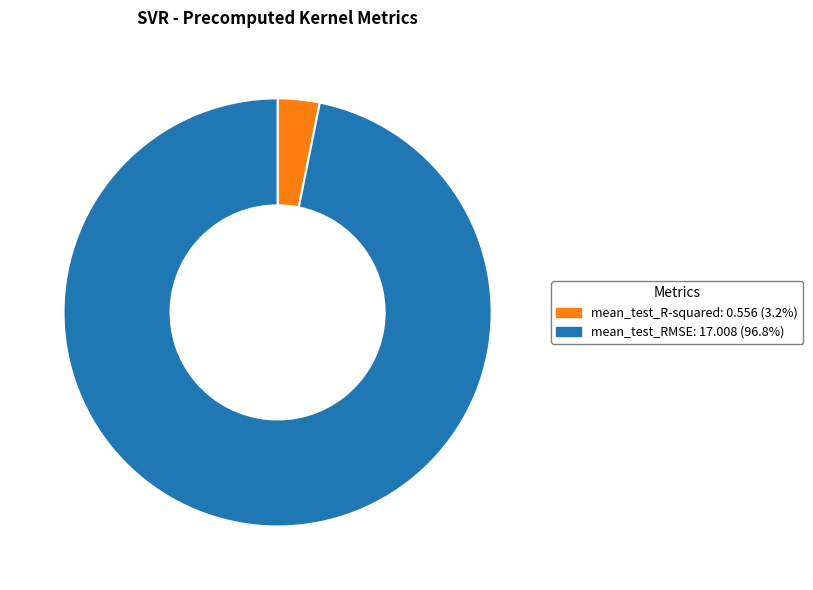

What is the largest slice in the pie chart?

mean_test_RMSE